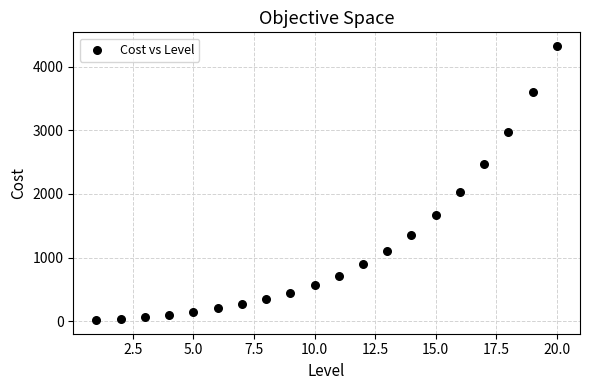

What Y value in the scatter plot is closest to 2171?

2029.6